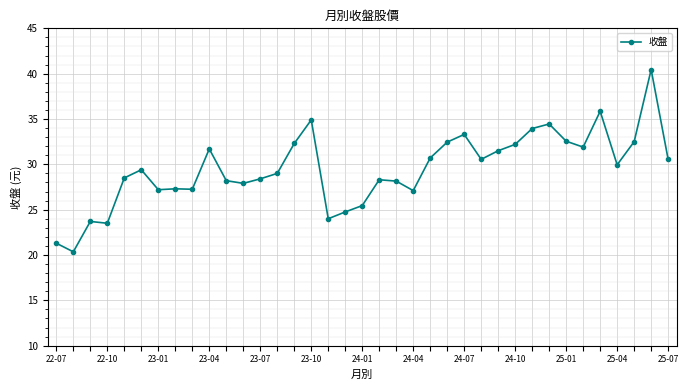

What is the maximum value shown in the chart?

40.5